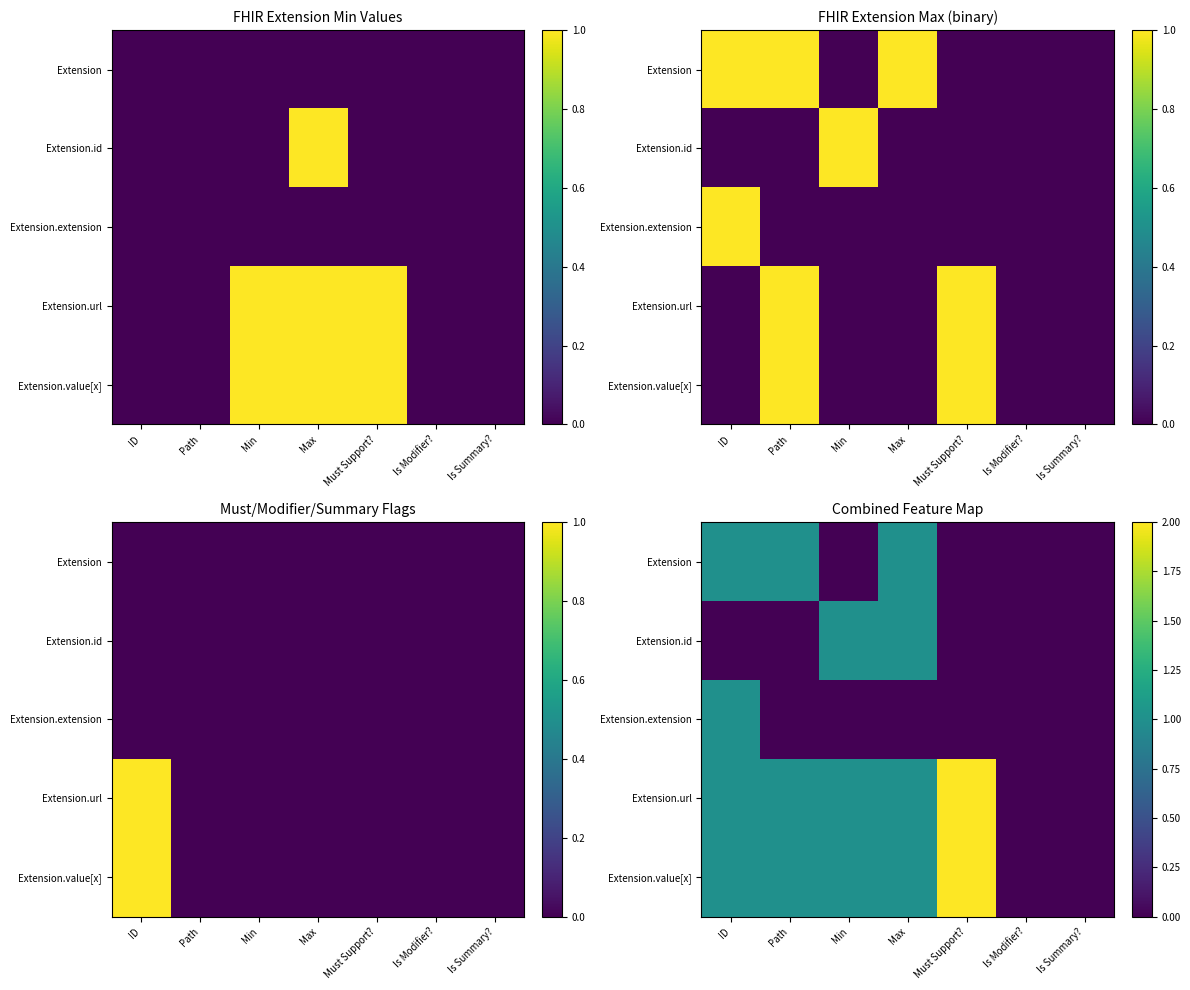

List the series in order of their peak value, highest first.

Extension.url, Extension.value[x], Extension, Extension.id, Extension.extension